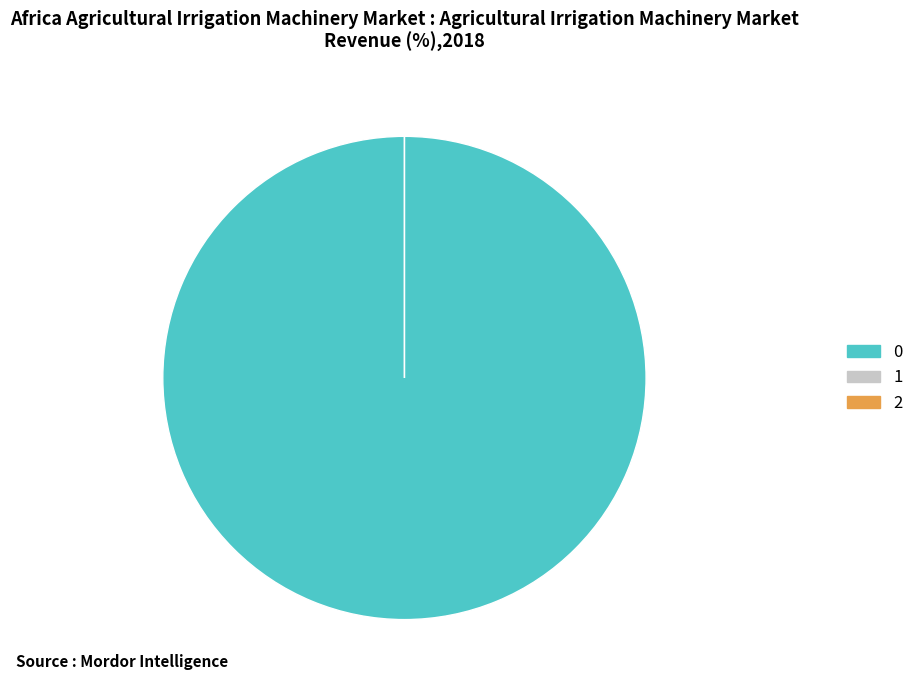

To the nearest percent, what is the average slice percentage?

33%